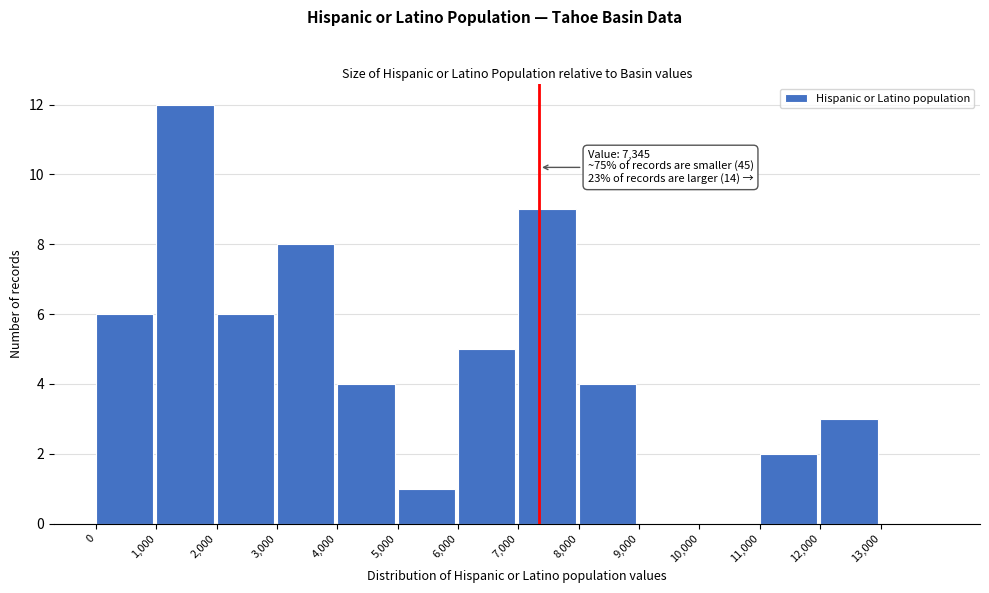

Over which range of the x-axis is the bar tallest?

1000 to 2000